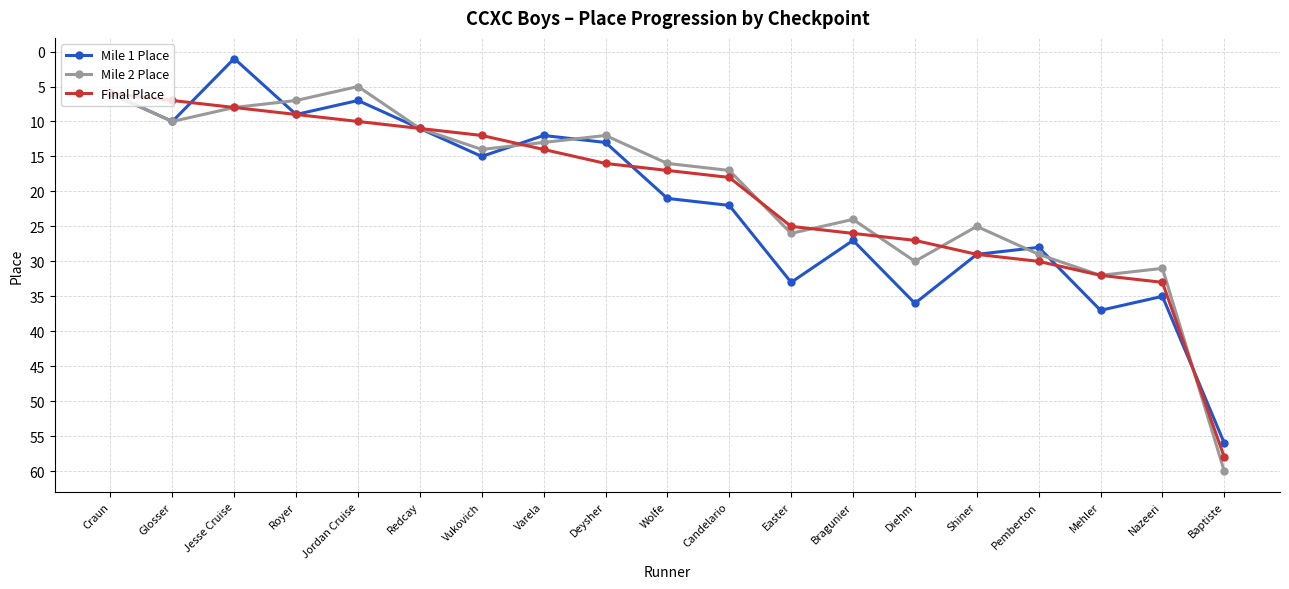

What is the value of the Mile 1 Place point at the 9th from the left?

13